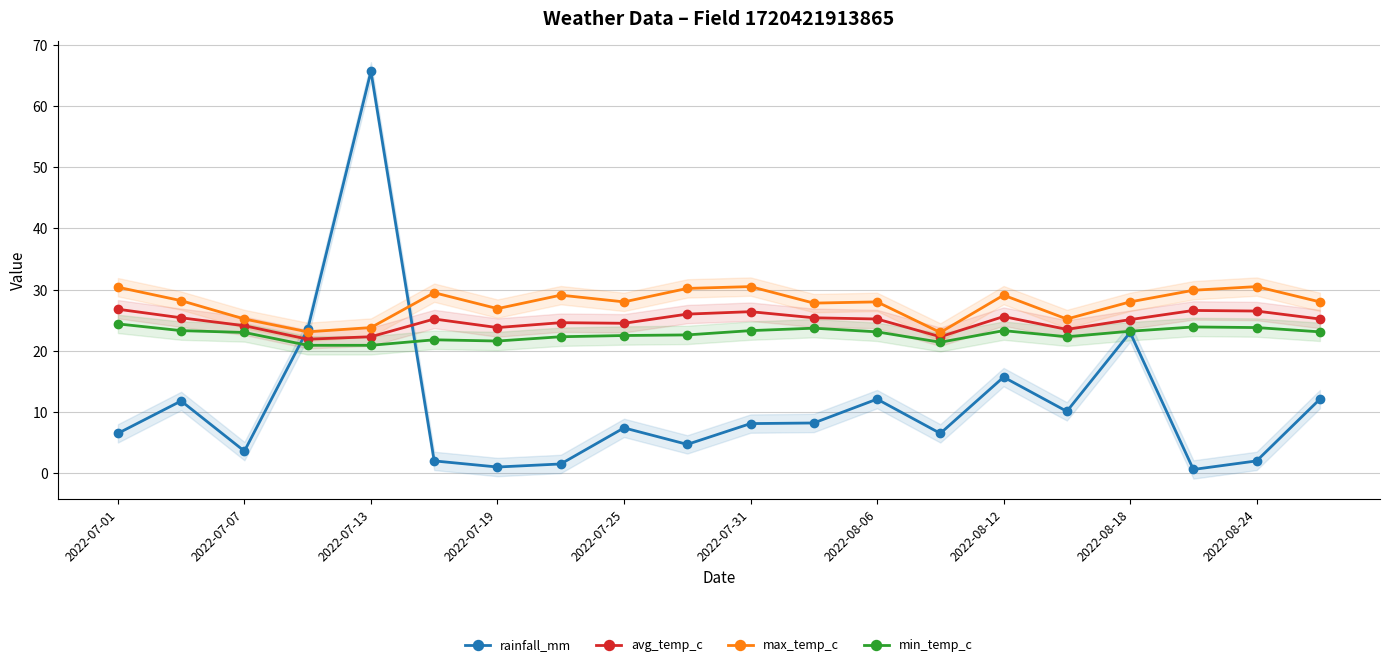

Does the chart display data point markers on the line(s)?

Yes